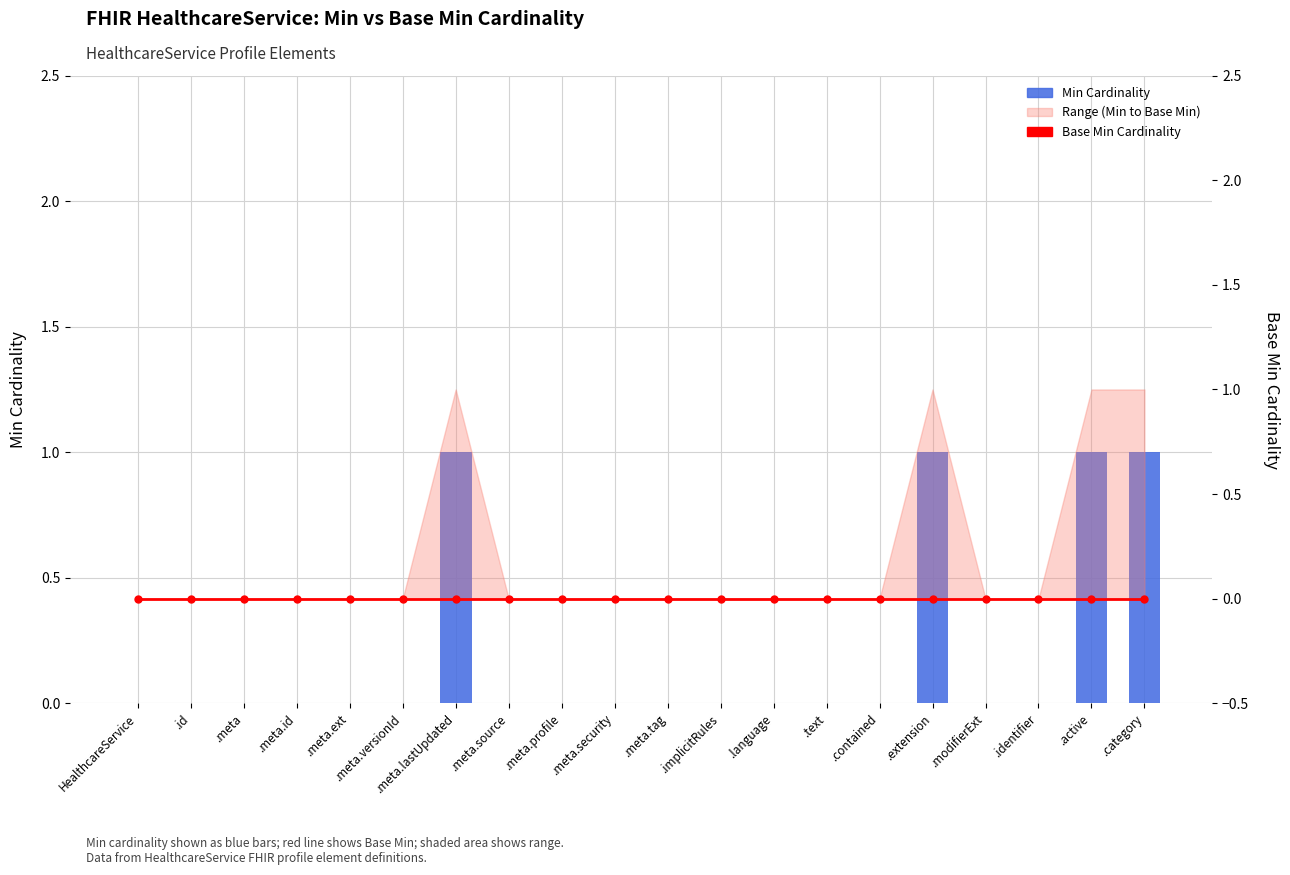

At how many categories does at least one series exceed 0?

4